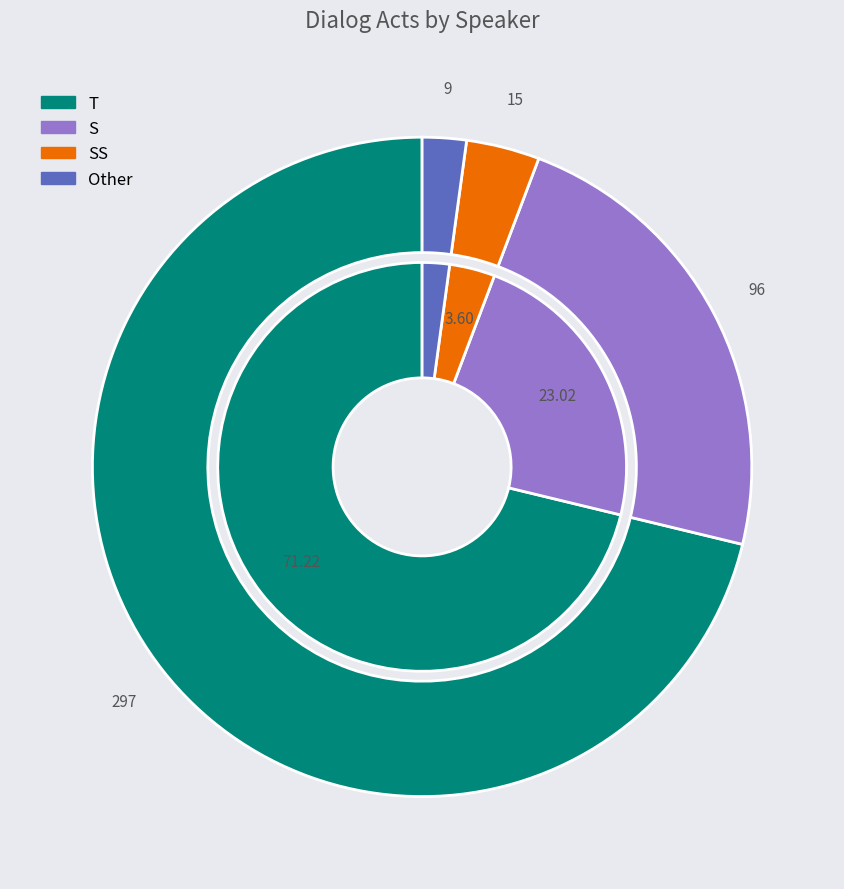

What is the change in value from S to SS?

-81